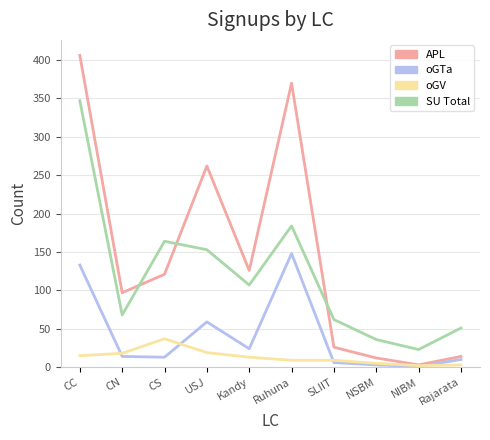

True or false: oGTa and SU Total cross at least once.

False